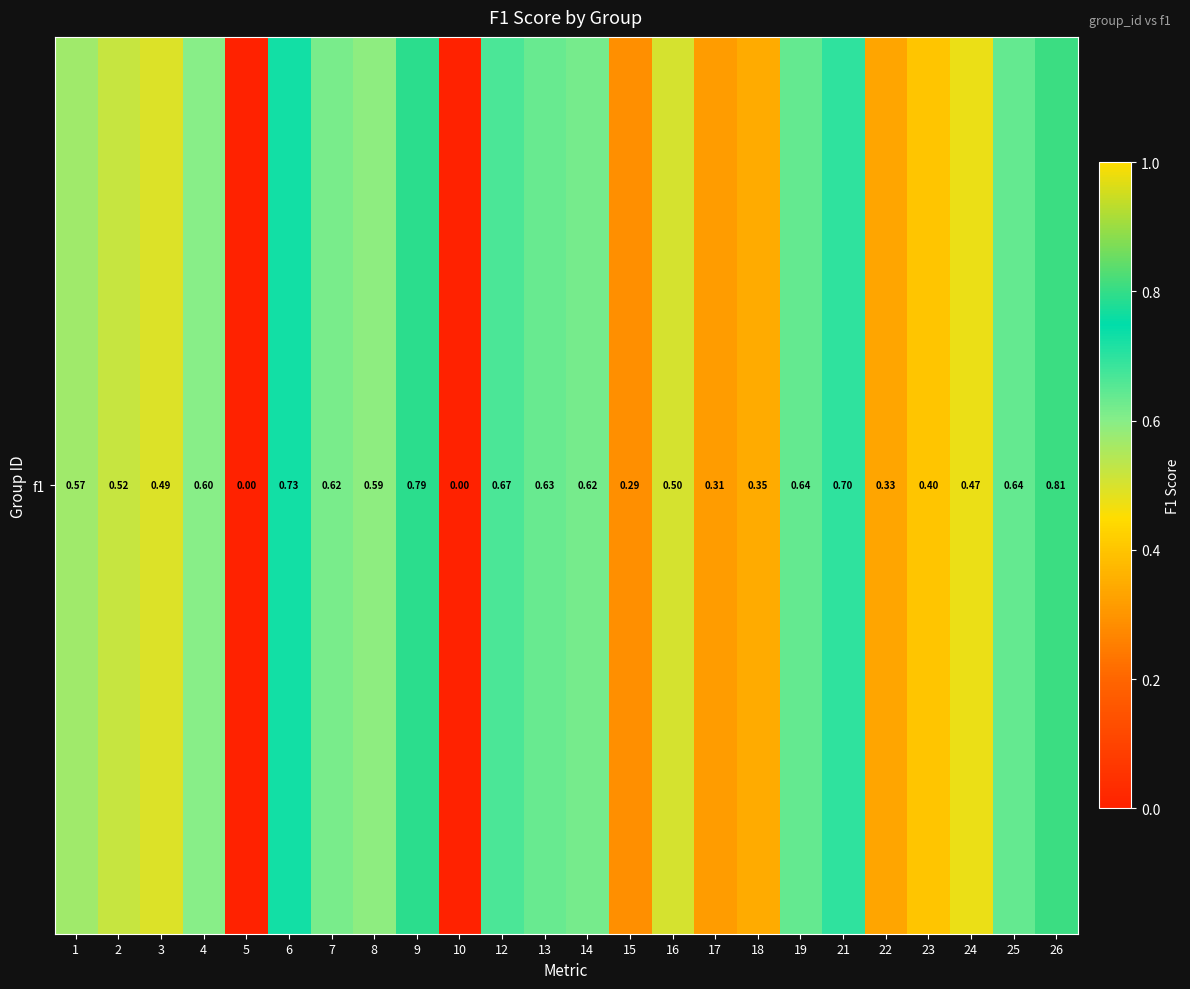

At which category does the chart reach its peak across all series?

26